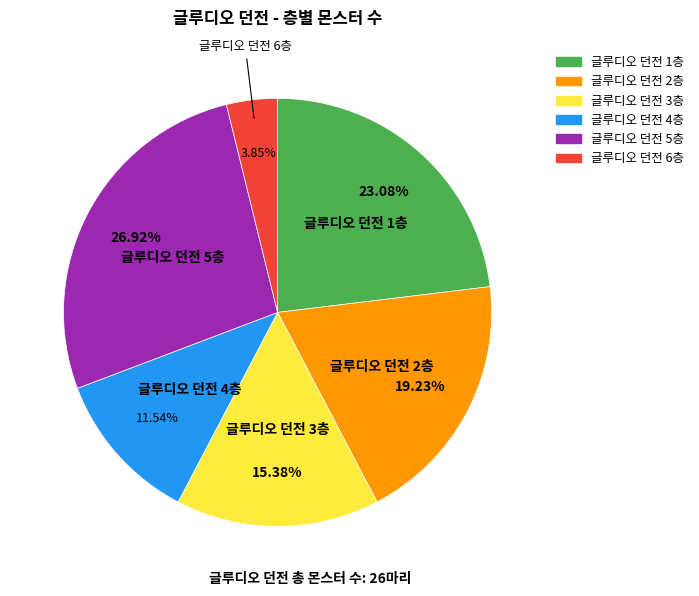

To the nearest percent, what is the difference between the 글루디오 던전 4층 and 글루디오 던전 5층 slice percentages?

15%